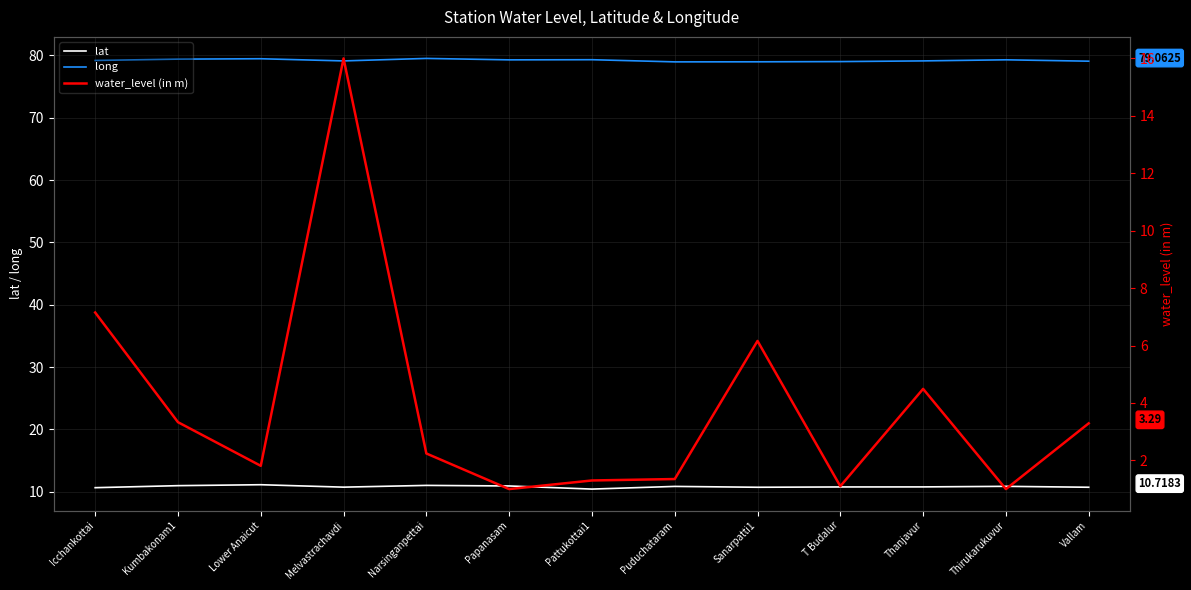

In long, how many points are higher than both neighbors (excluding endpoints)?

4